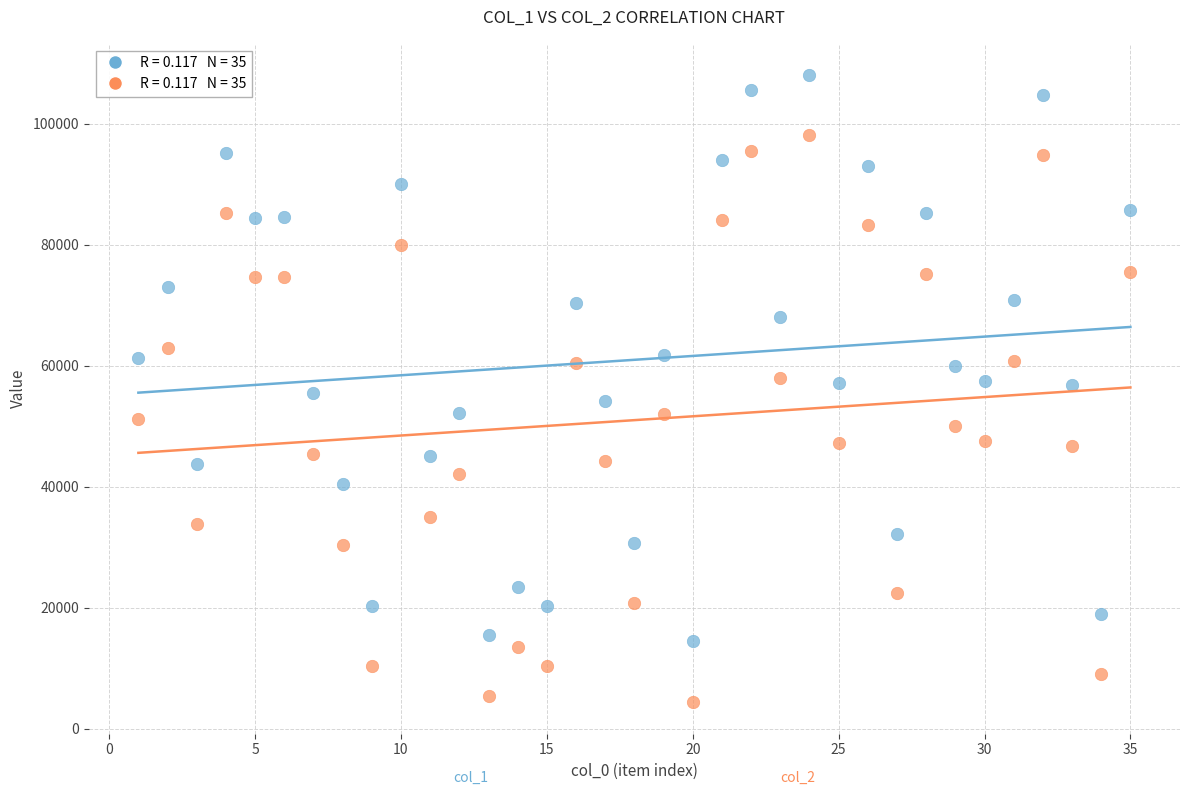

Across all data points, what is the range of X values (max minus min)?

34